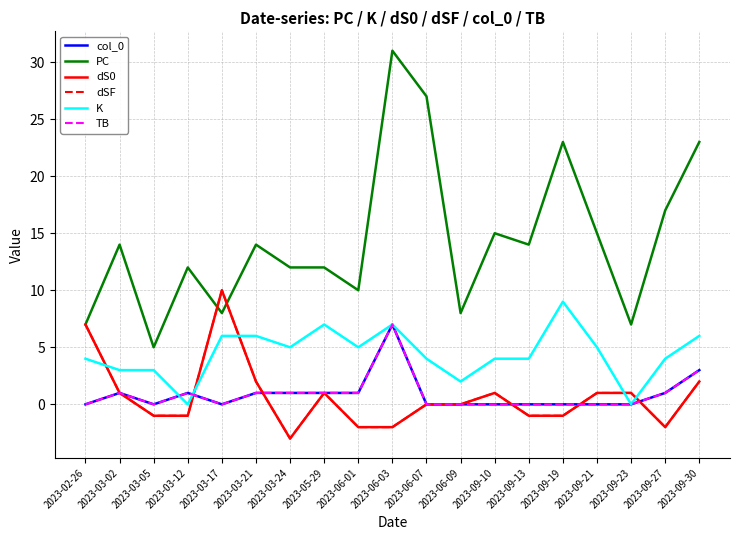

At 2023-06-01, list the series in order from smallest to largest.

dS0, dSF, col_0, TB, K, PC